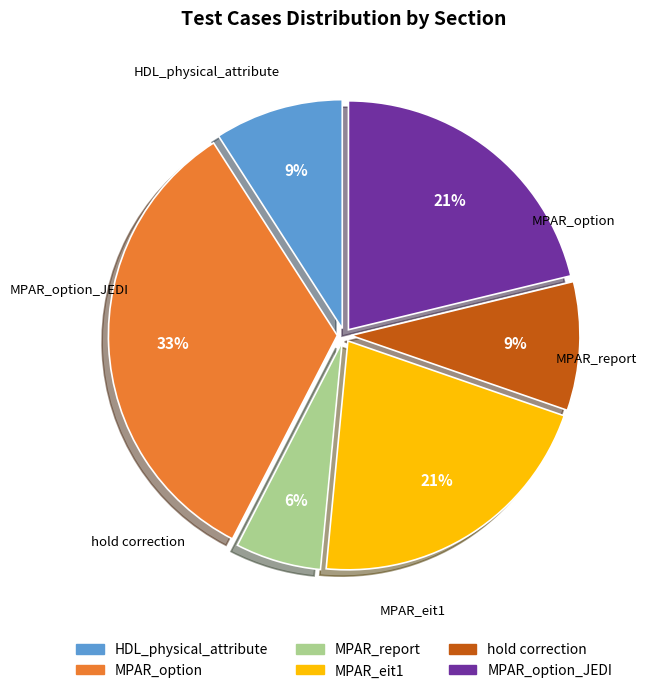

To the nearest percent, what is the difference between the largest and smallest slice percentages?

27%